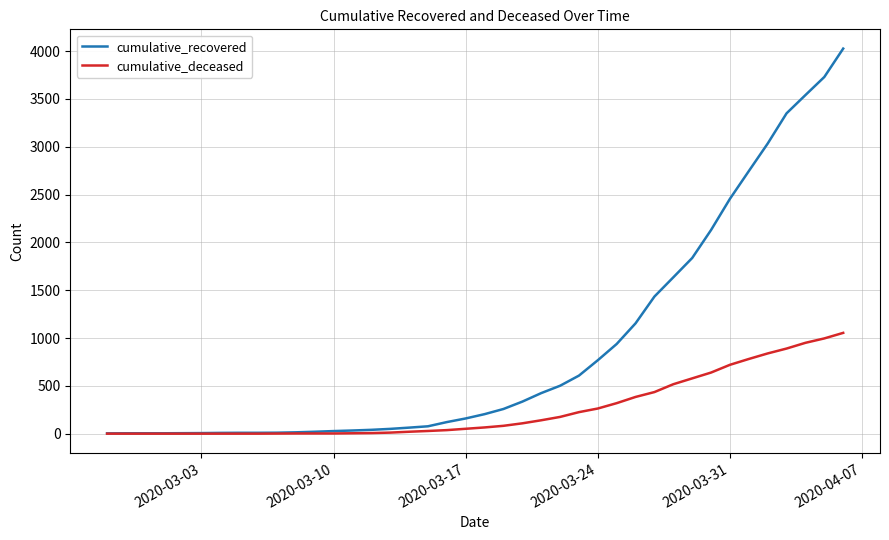

List the series in order of their peak value, highest first.

cumulative_recovered, cumulative_deceased